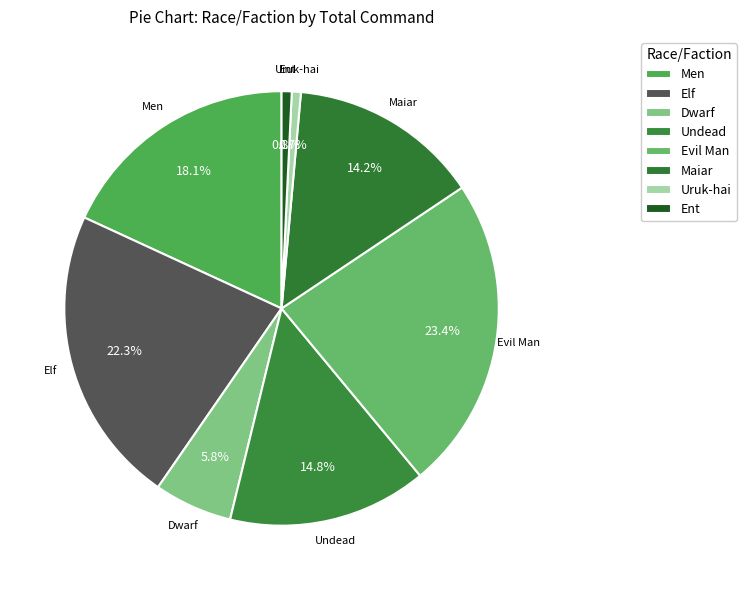

How many segments does this pie chart have?

8